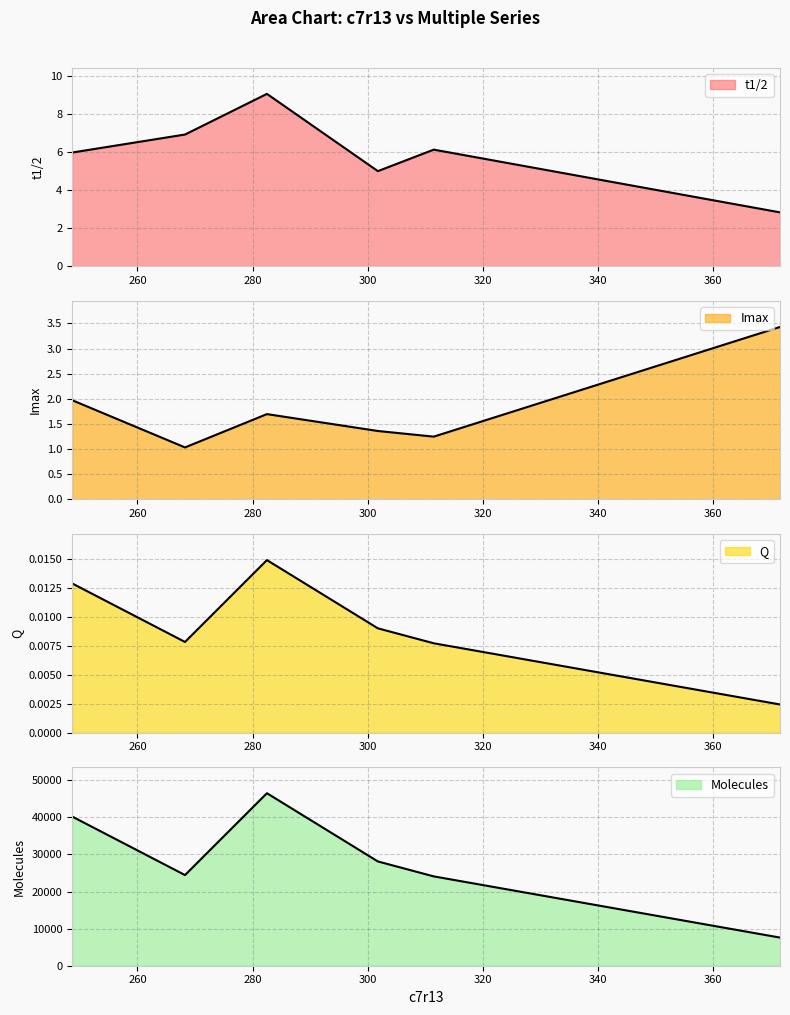

How many interior local peaks does the t1/2 series have?

2